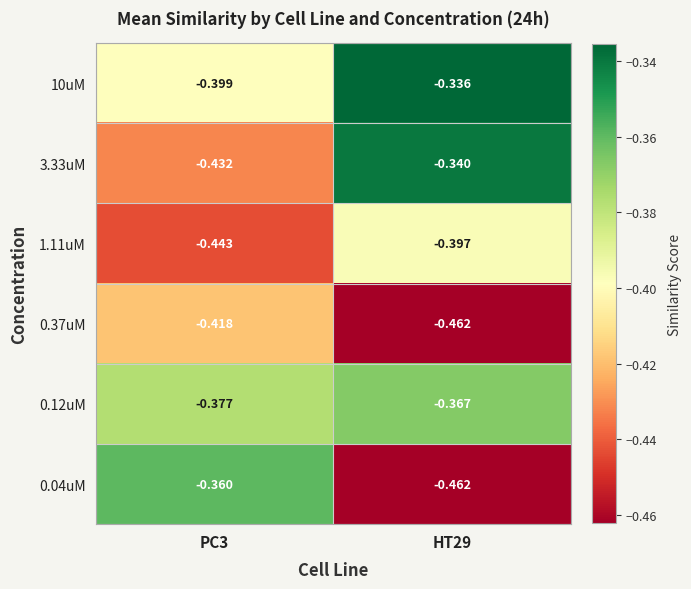

Is the value of 10uM at PC3 greater than the value of 0.12uM at HT29?

No